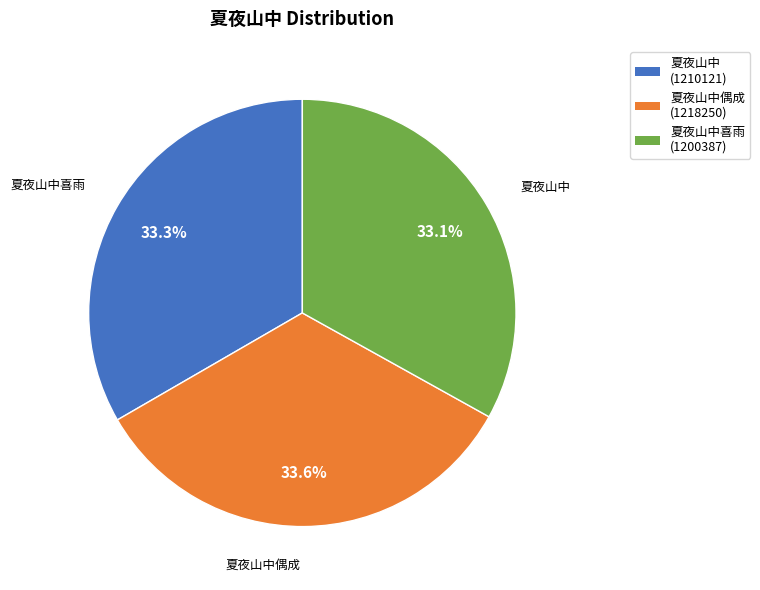

Does any single category account for the majority?

No